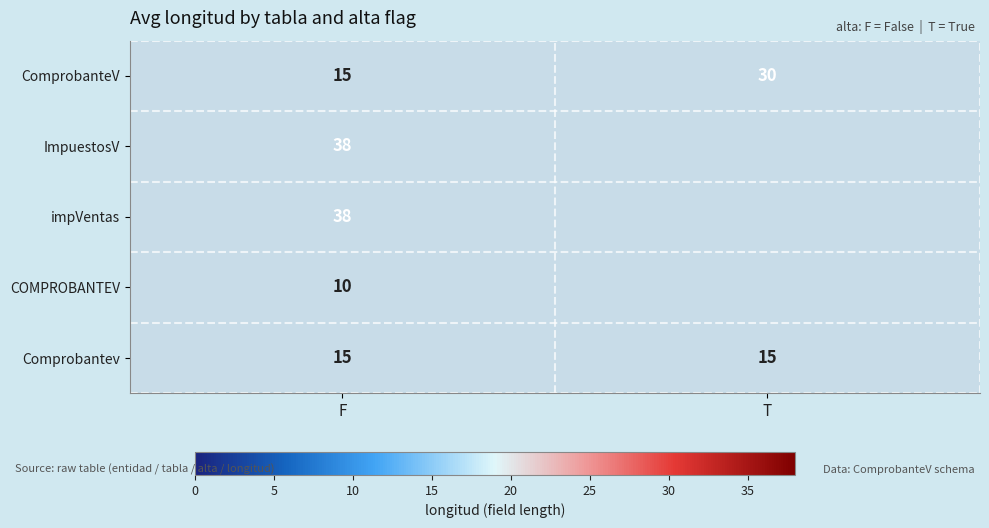

Between T and F, which is larger?

T